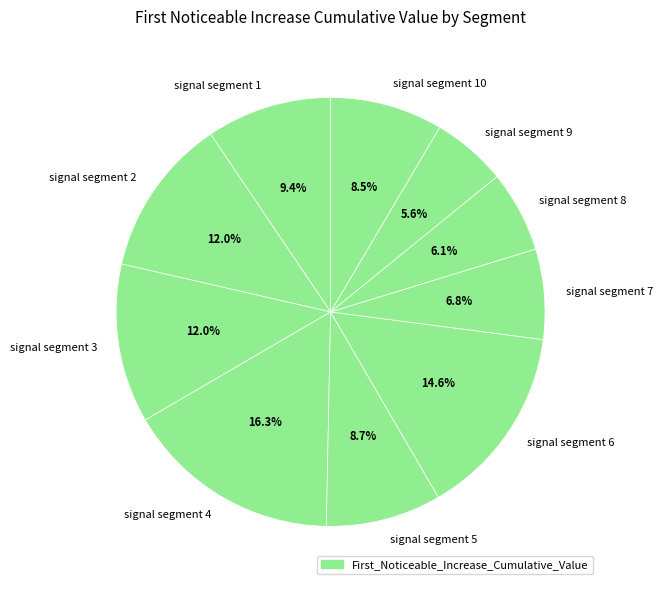

Is it true that signal segment 9 is 6% of the pie?

True